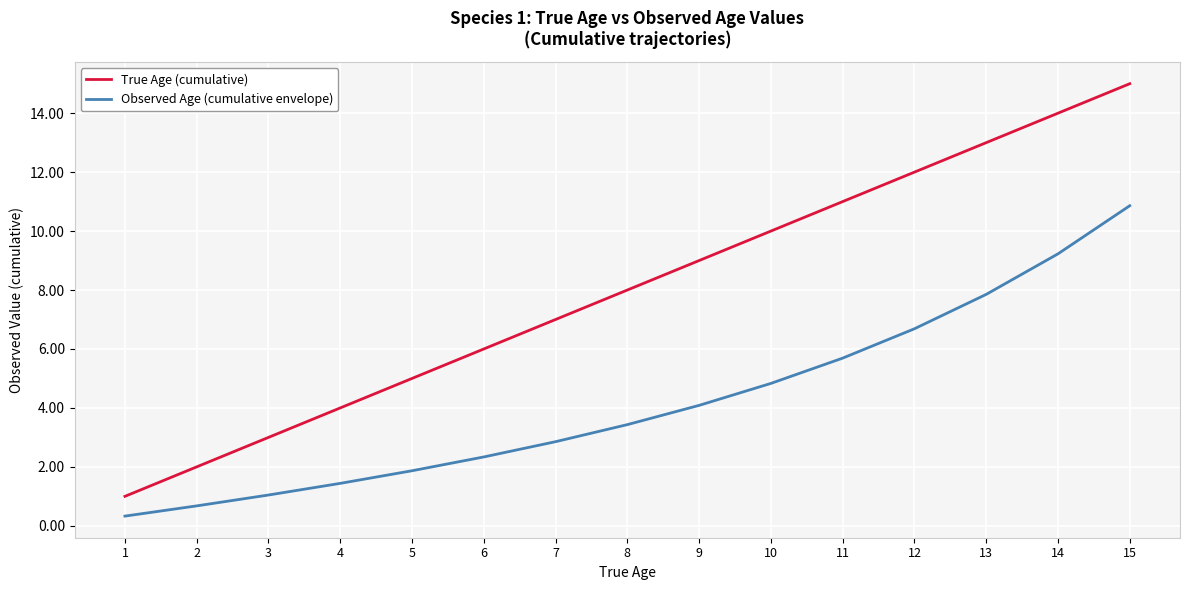

Count the number of data series in this chart.

2